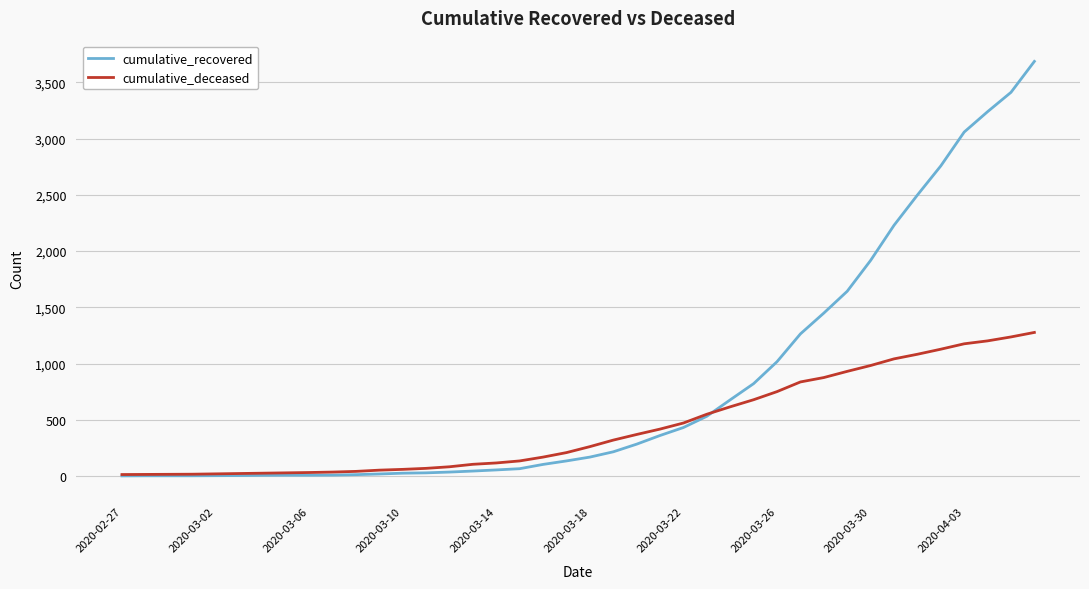

Rank the series by their average value, from lowest to highest.

cumulative_deceased, cumulative_recovered